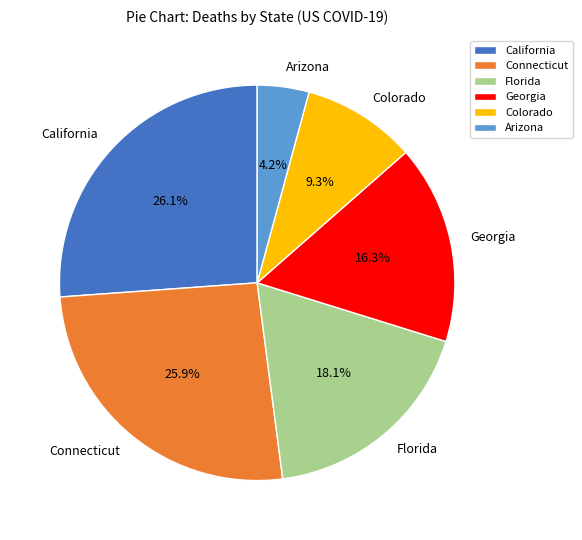

What is the ratio of the value at Connecticut to the value at Colorado?

2.8